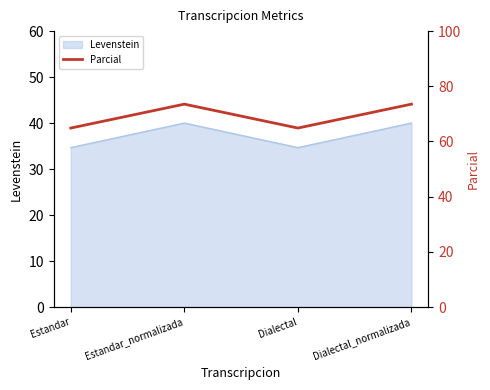

Which label corresponds to the smallest value in the chart?

Estandar